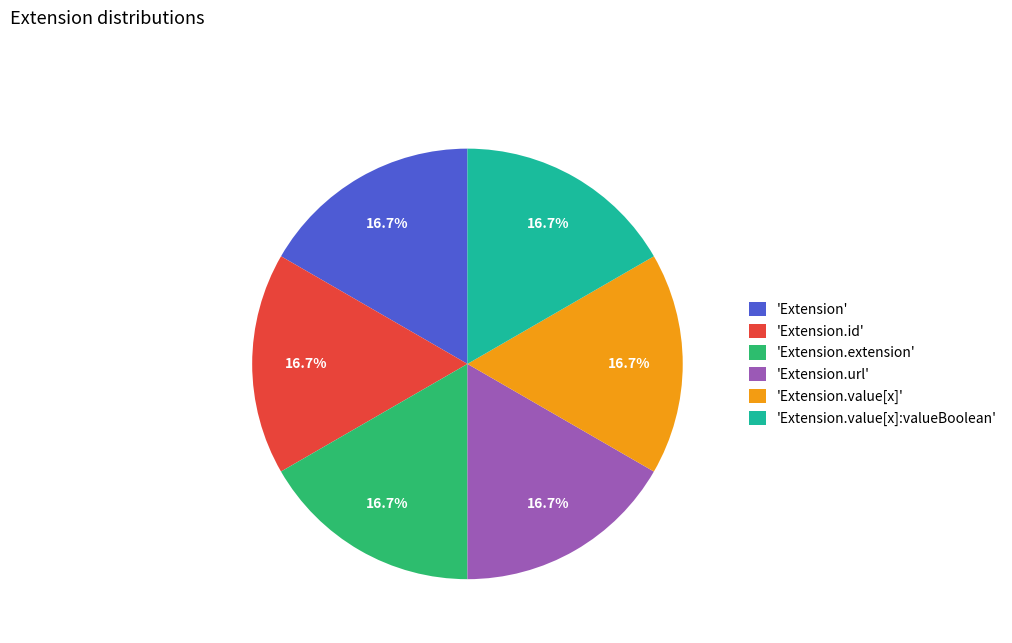

Is the sum of 'Extension.id' and 'Extension' greater than half?

No